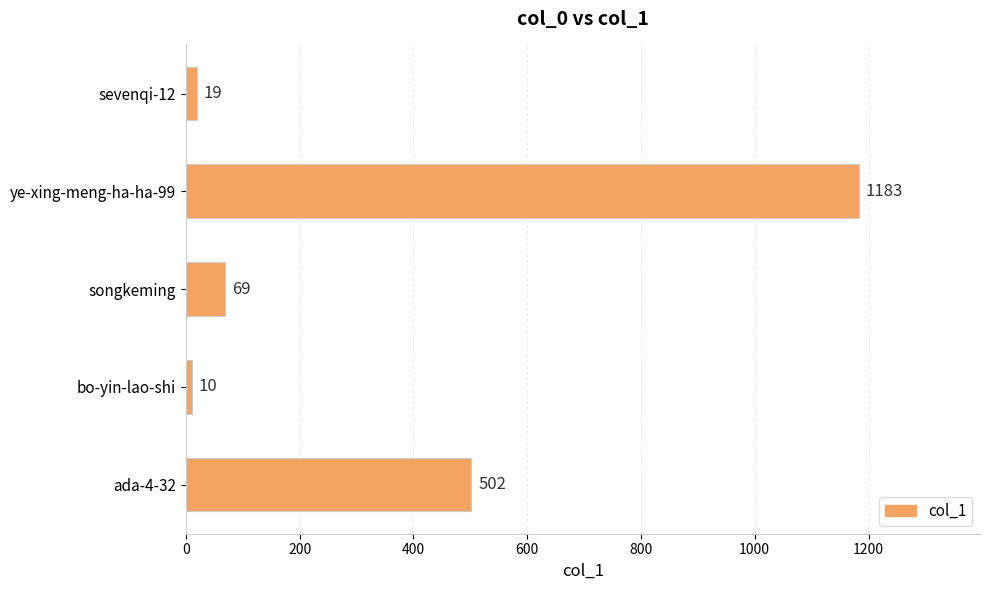

Which label corresponds to the largest value in the chart?

ye-xing-meng-ha-ha-99